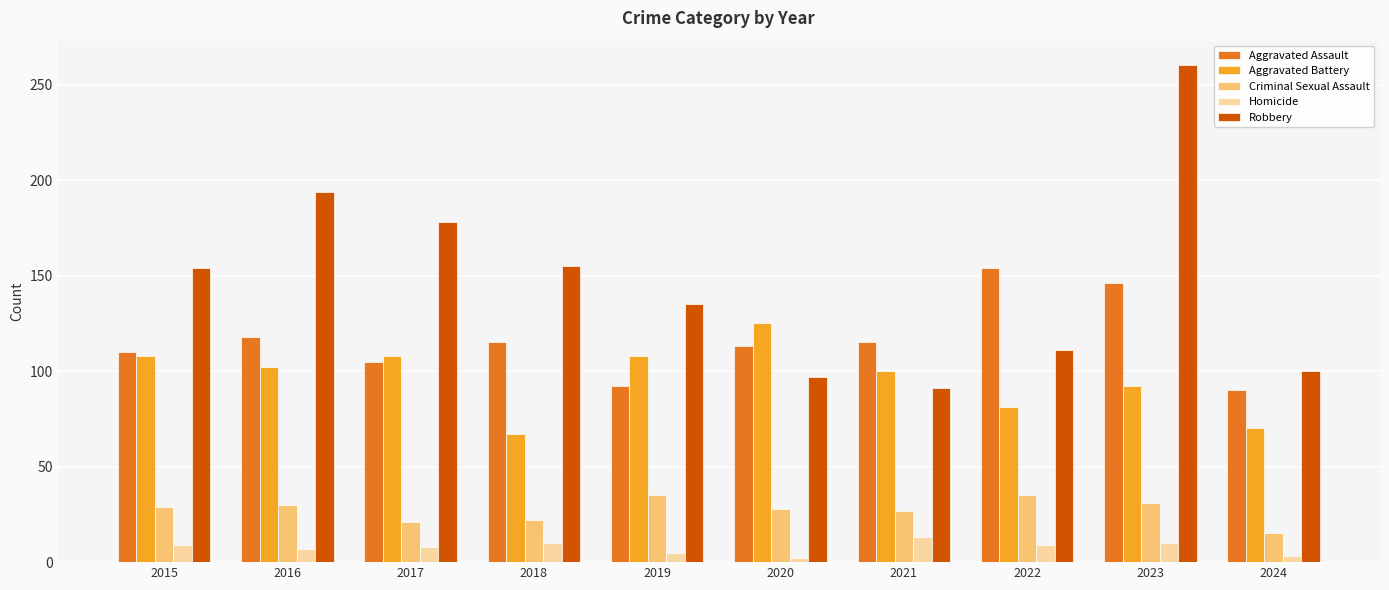

What is the highest value of the Aggravated Battery series?

125